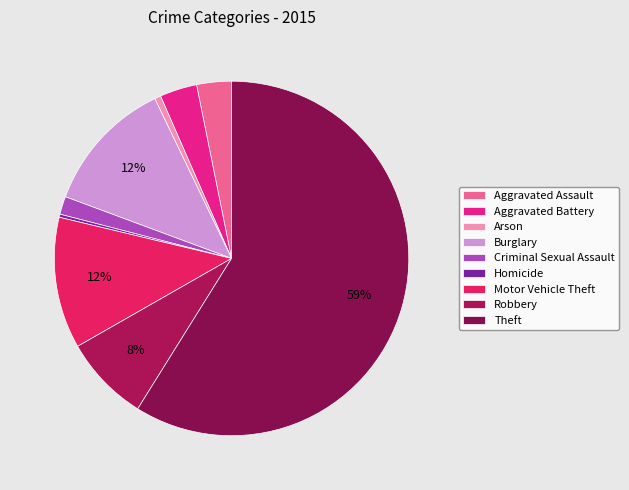

How many slices are in this pie chart?

9